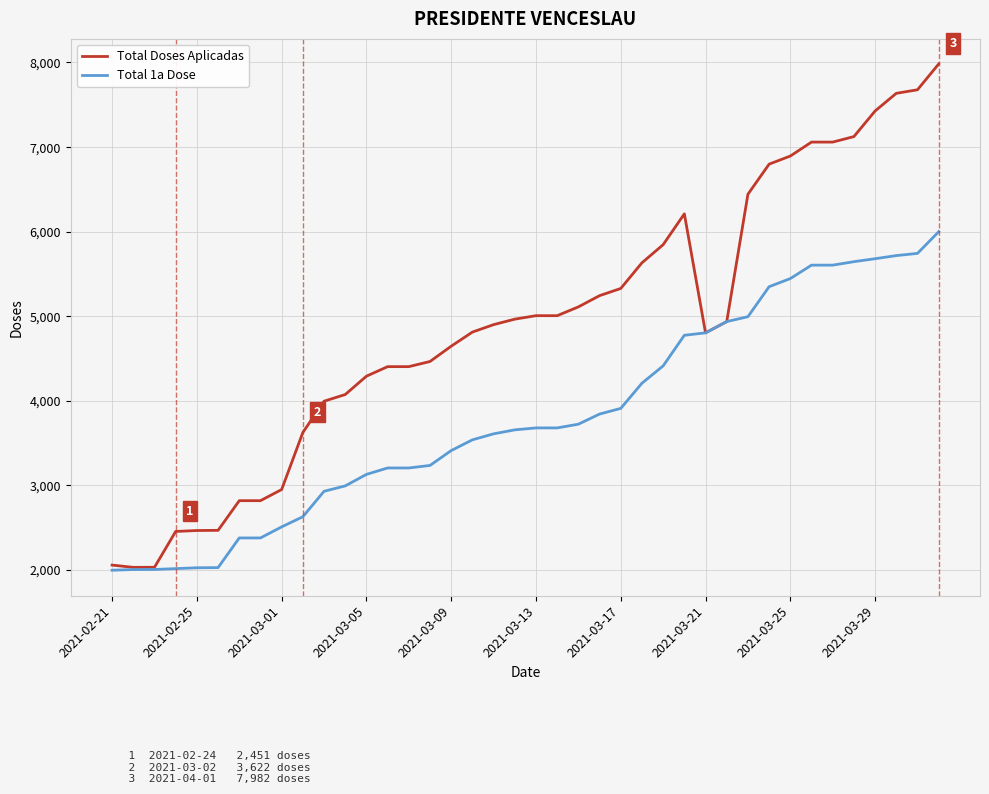

Which series has the largest range (max minus min)?

Total Doses Aplicadas